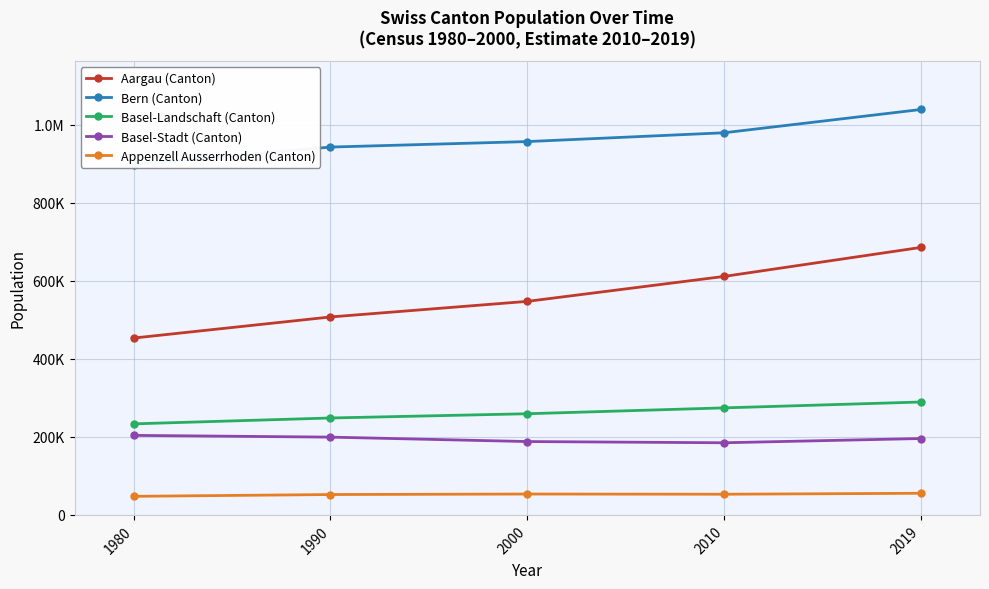

The value of Basel-Landschaft (Canton) at 2000 is 259374. True or false?

True